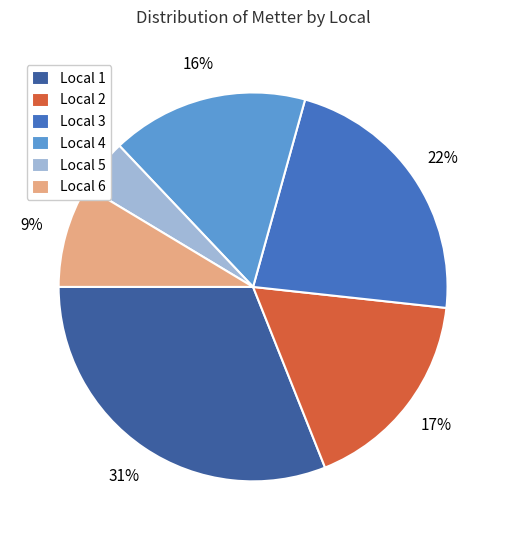

Is Local 3 the majority of the pie?

No